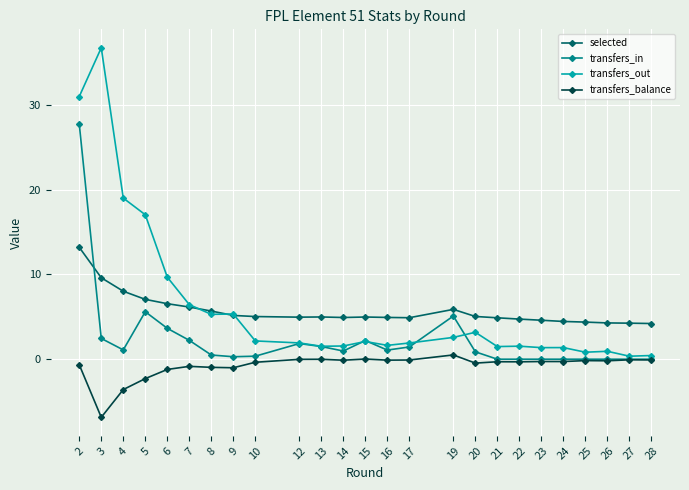

List the series in order of their peak value, highest first.

transfers_out, transfers_in, selected, transfers_balance